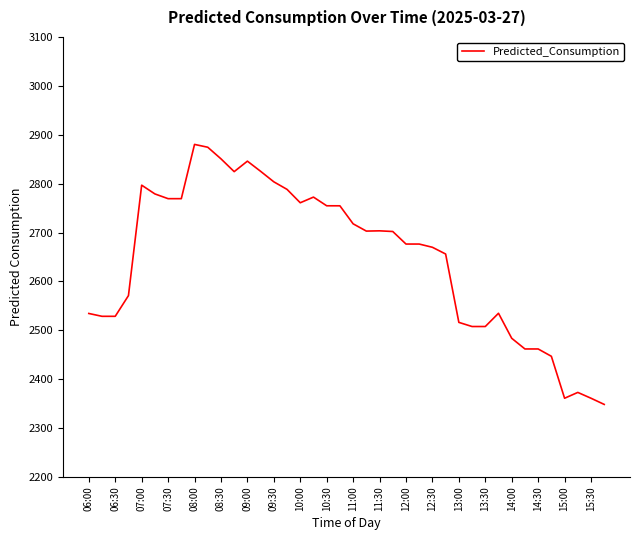

What is the difference between the maximum and minimum values?

531.8